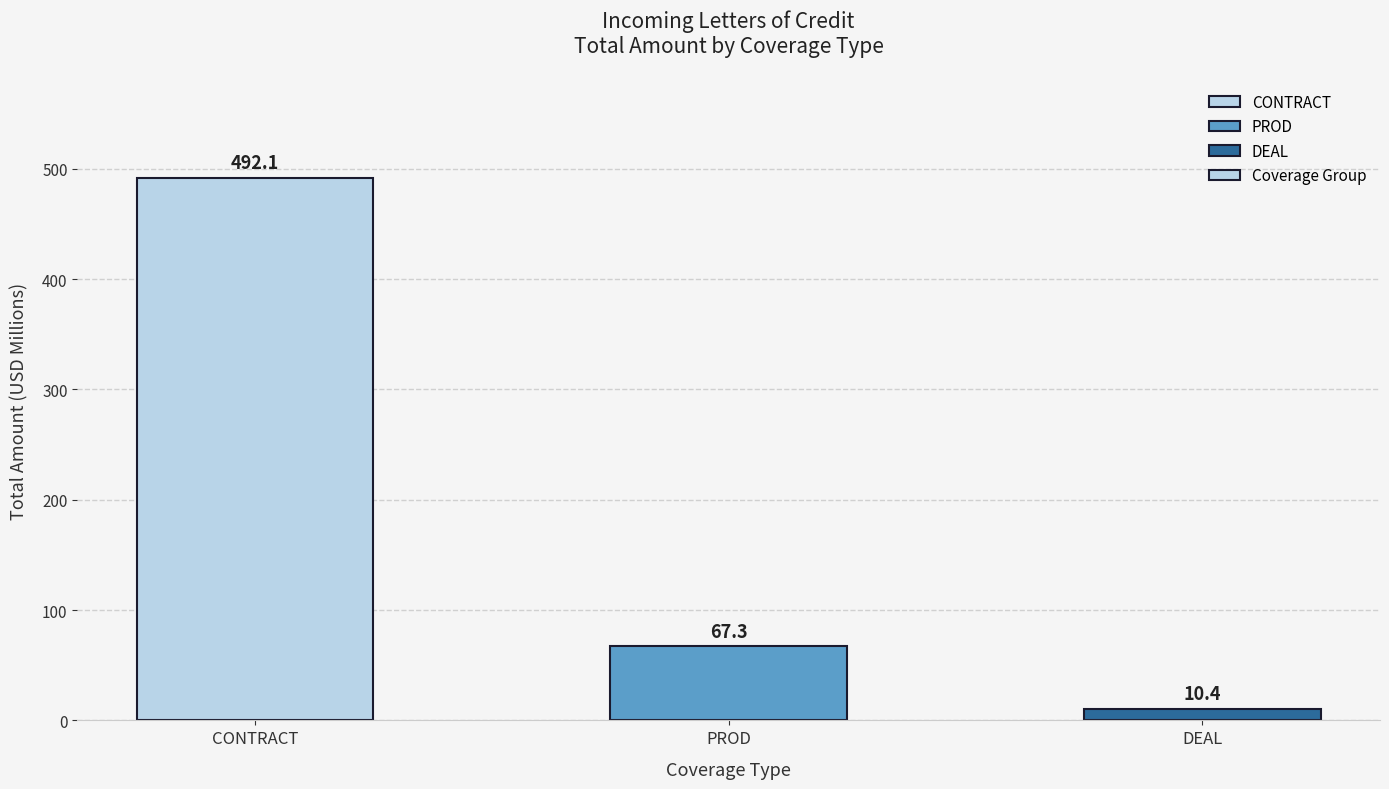

Count the number of values greater than 67.

2